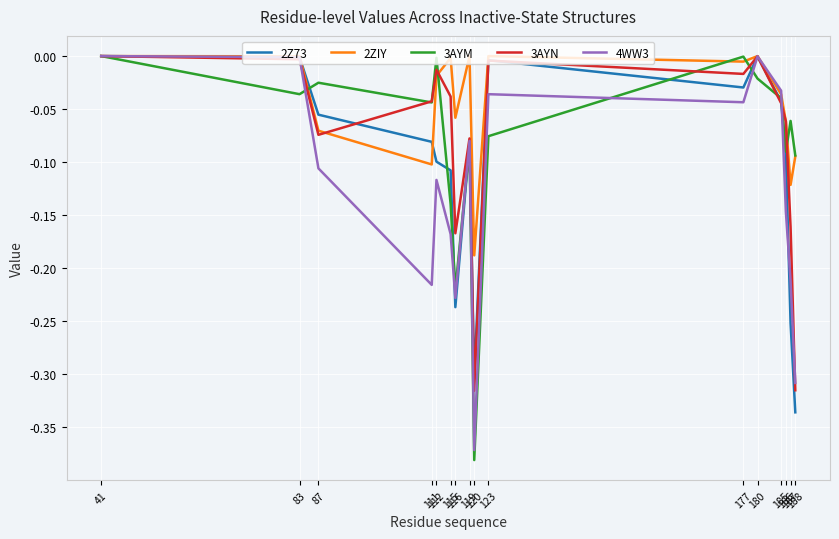

After their last crossing, which series has the higher values: 2Z73 or 2ZIY?

2ZIY